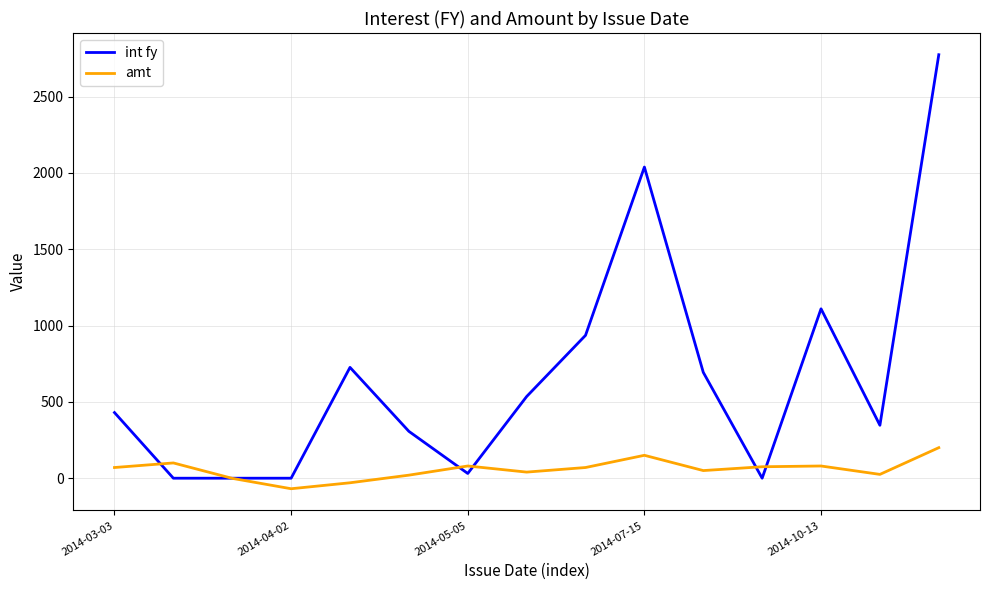

Rank the series by their maximum value, from lowest to highest.

amt, int fy